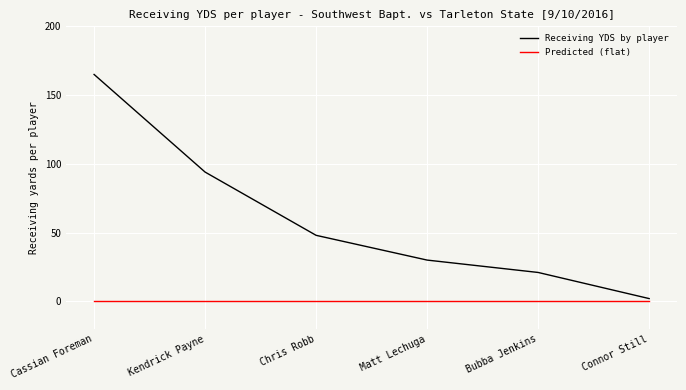

The Receiving YDS by player series shows 48 at Chris Robb. True or false?

True